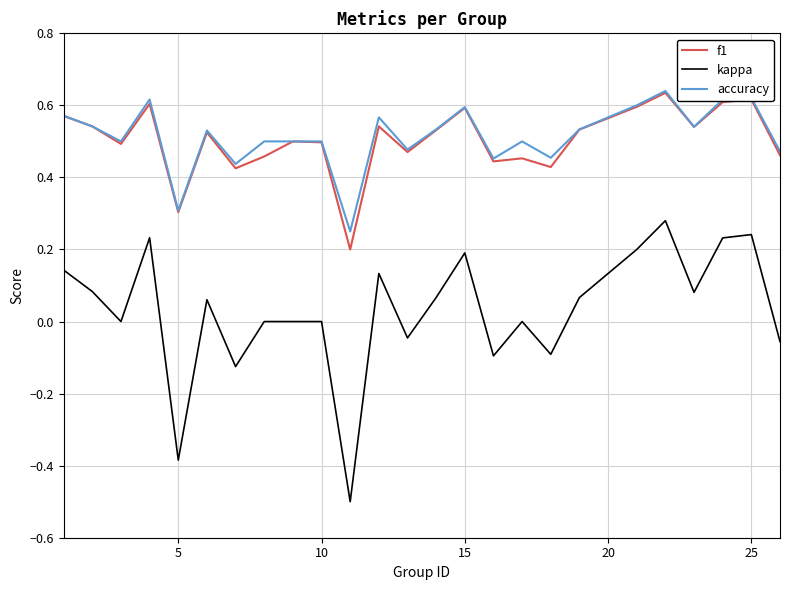

Which series has the widest spread of values?

kappa